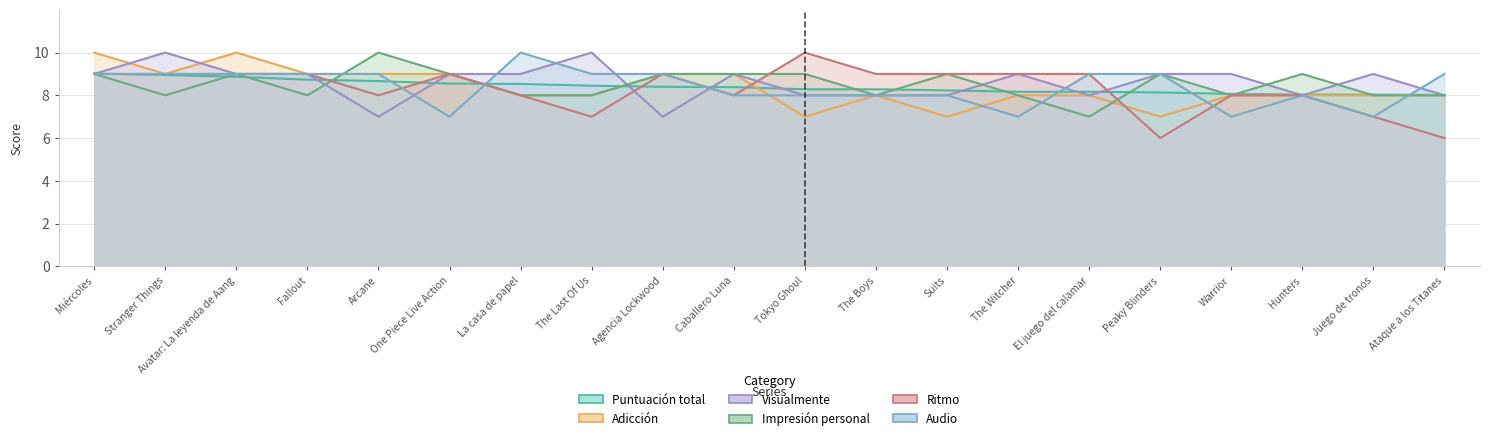

Is it true that Puntuación total equals 5.5 at La casa de papel?

False